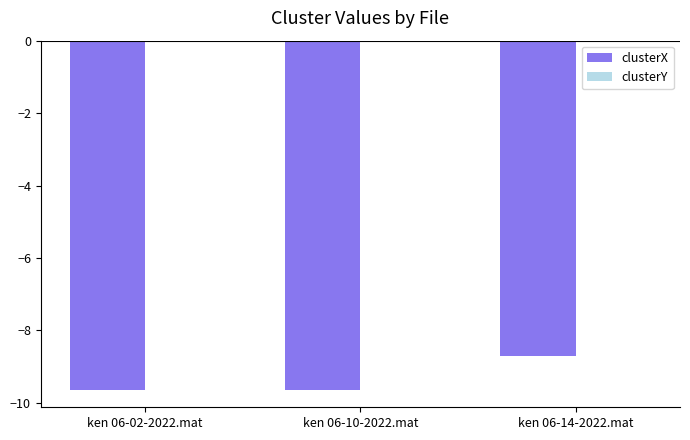

At which category is the sum across all series the highest?

ken 06-14-2022.mat